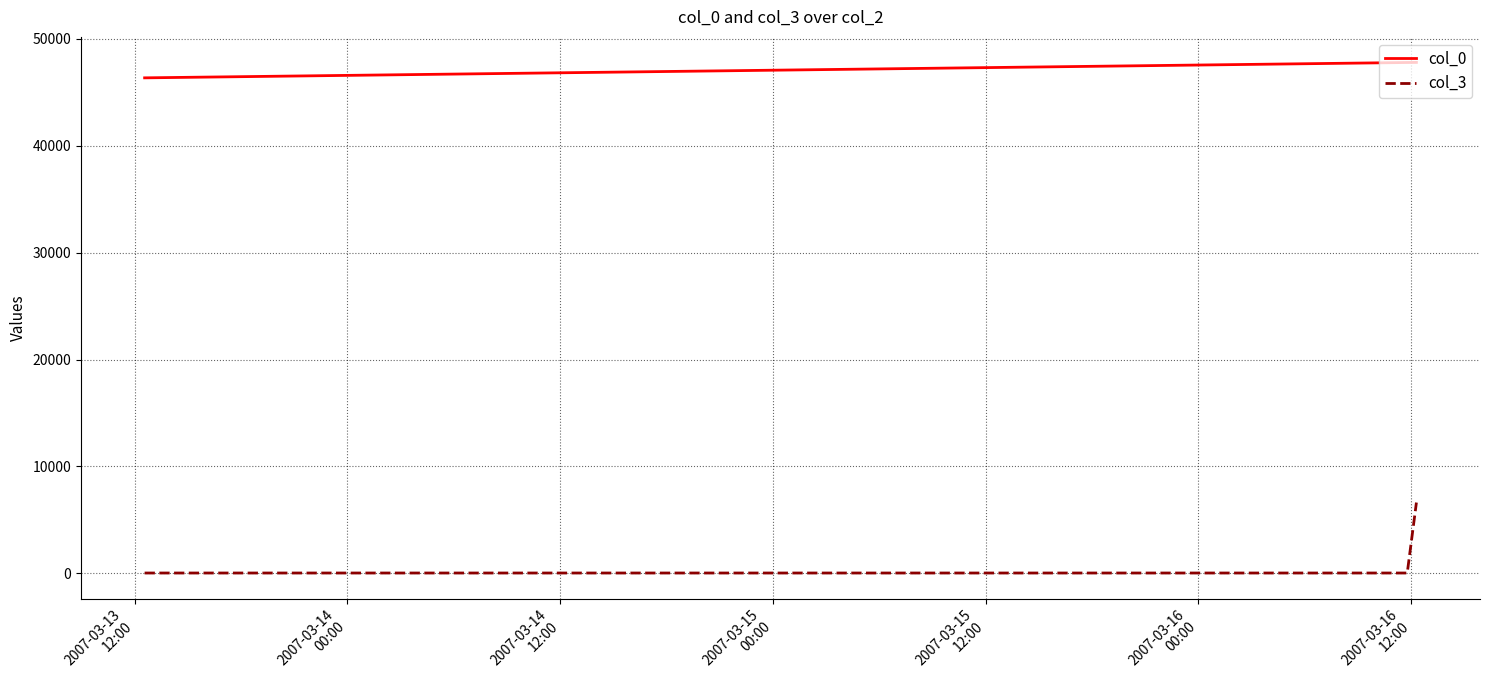

Rank the series by their average value, from highest to lowest.

col_0, col_3